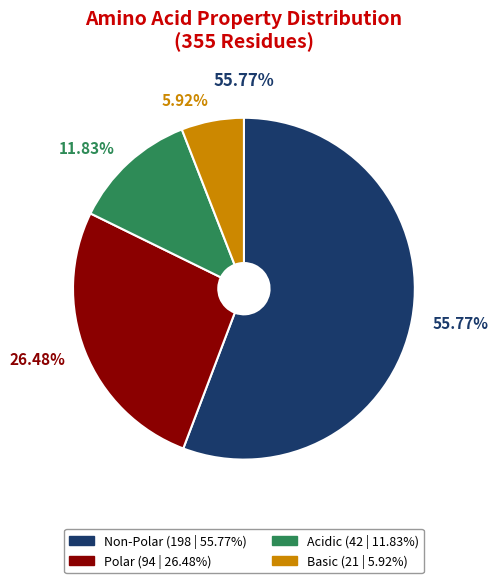

How many slices are in this pie chart?

4